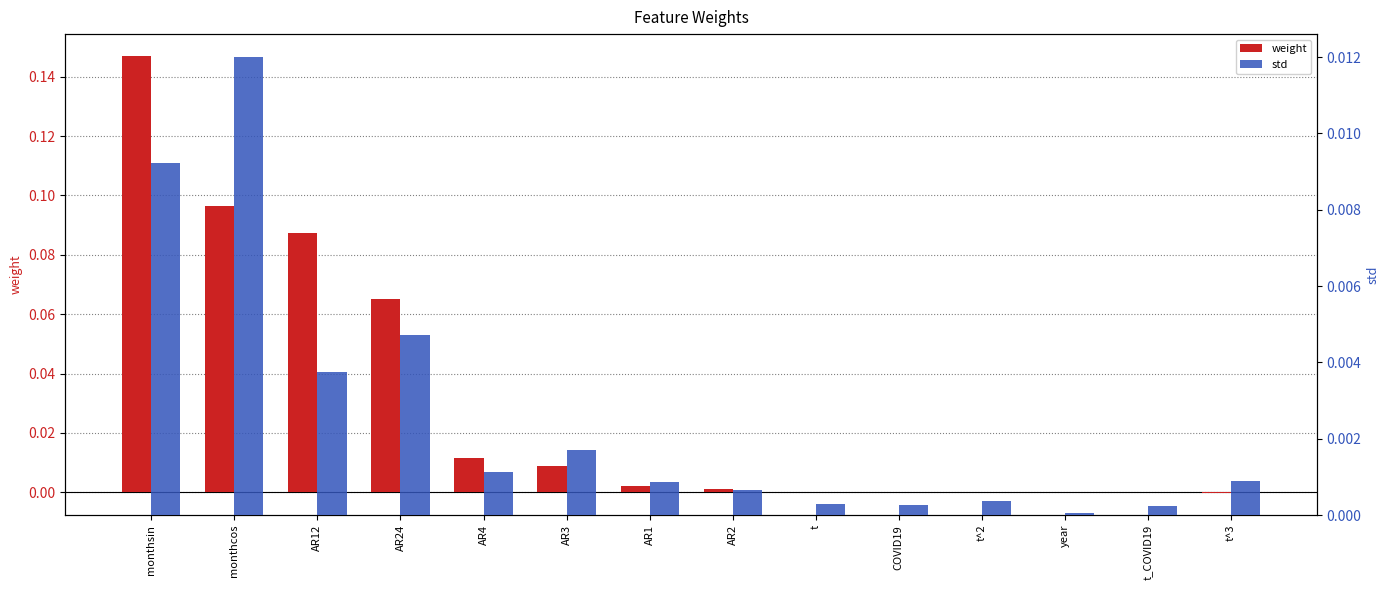

At t^3, list the series in order from smallest to largest.

weight, std